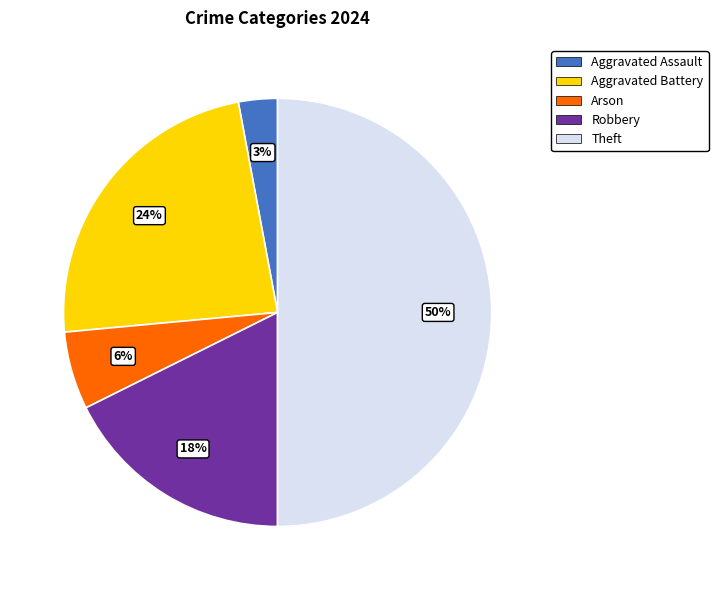

To the nearest percent, what is the average slice percentage?

20%